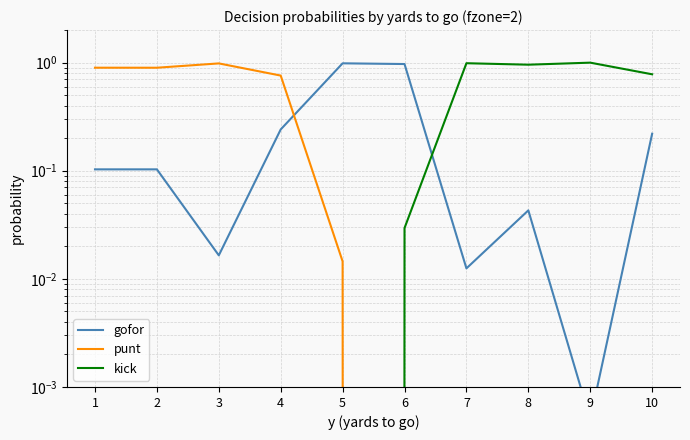

Which series has the largest total across all categories?

kick